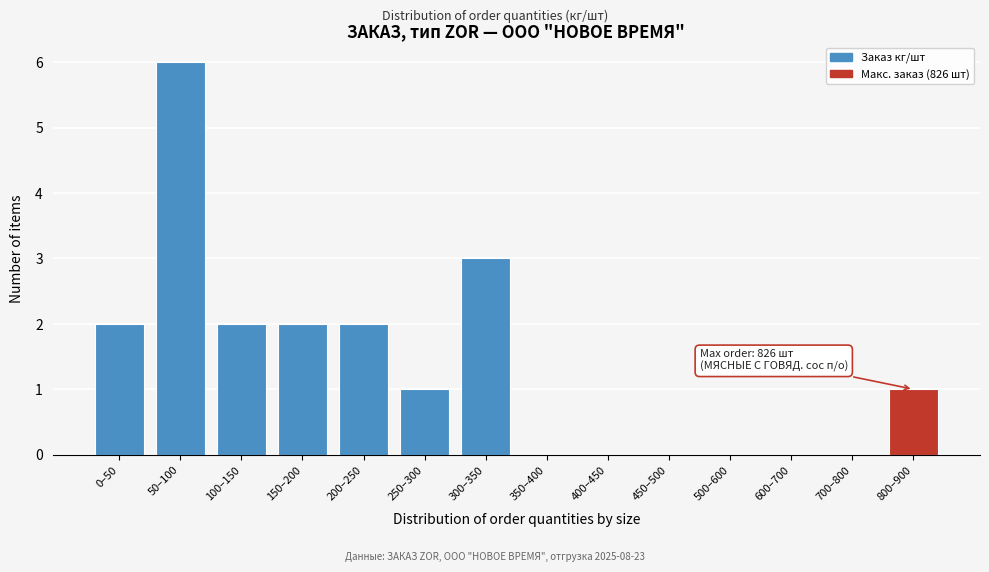

Reading right to left, extract all data points from this chart.

800–900=1	700–800=0	600–700=0	500–600=0	450–500=0	400–450=0	350–400=0	300–350=3	250–300=1	200–250=2	150–200=2	100–150=2	50–100=6	0–50=2